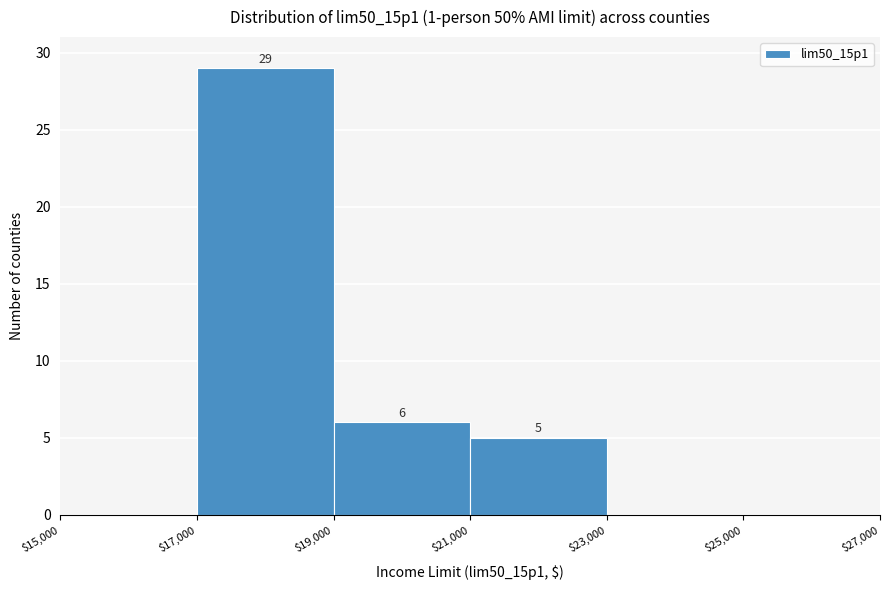

Over which range of the x-axis is the bar tallest?

$17,000 to $19,000